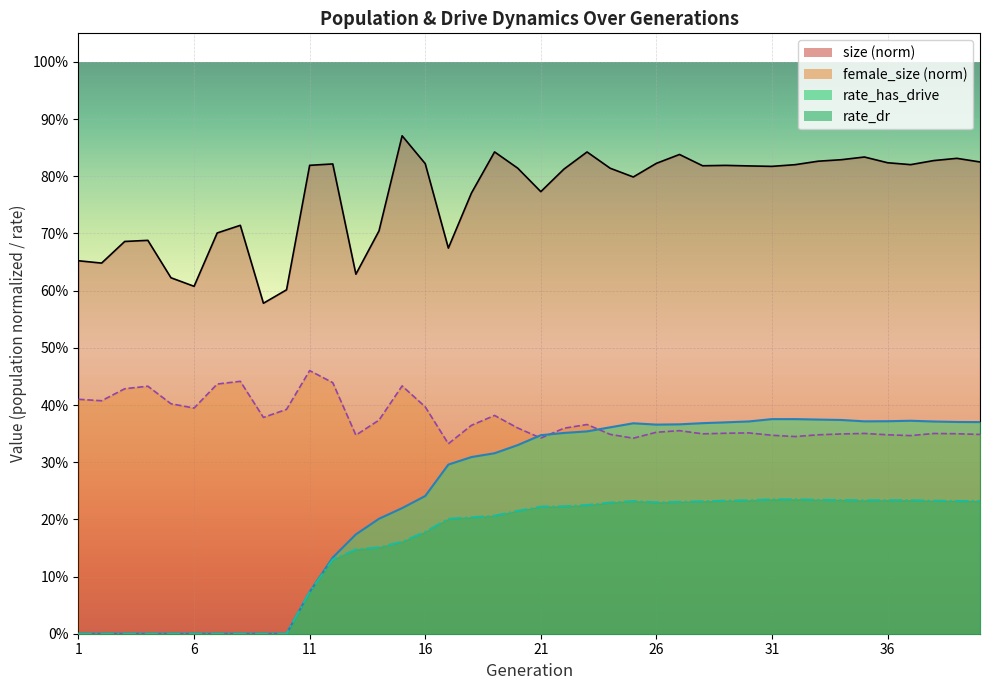

What are all the series names shown in the legend?

size, female_size, rate_has_drive, rate_dr